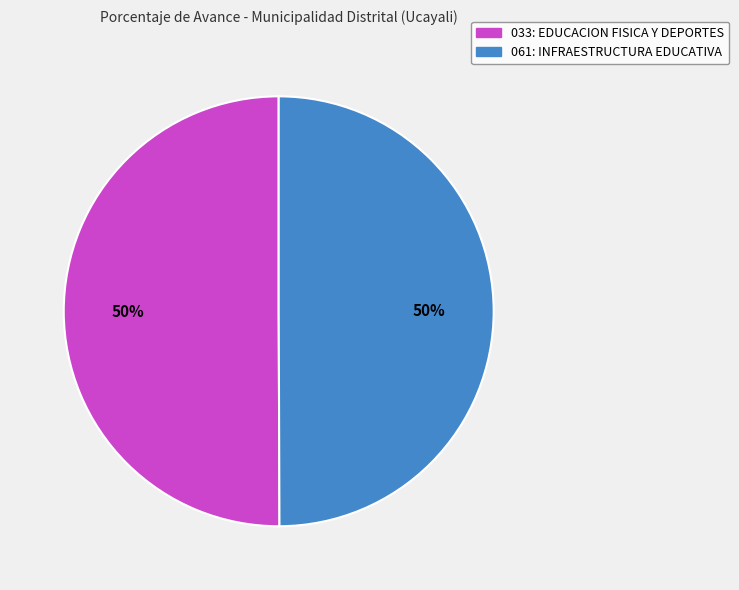

To the nearest percent, what portion does 061: INFRAESTRUCTURA EDUCATIVA represent?

50%